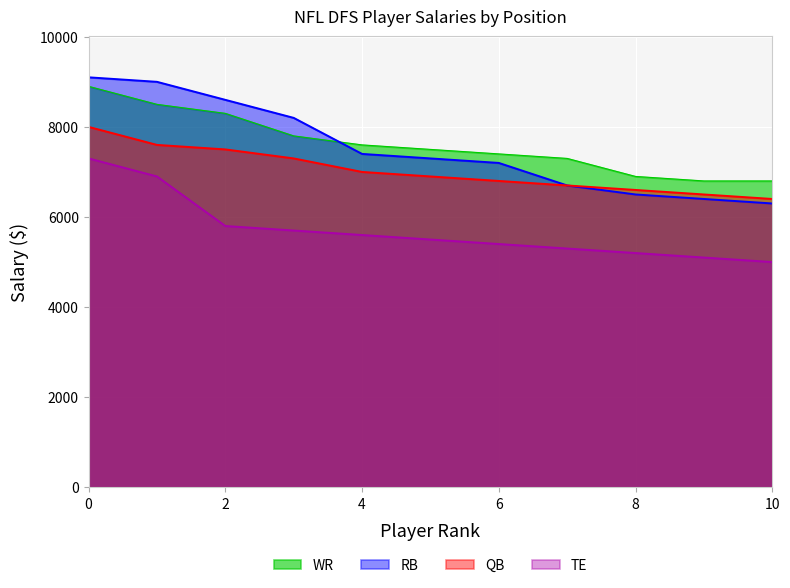

True or false: WR and QB cross at least once.

False